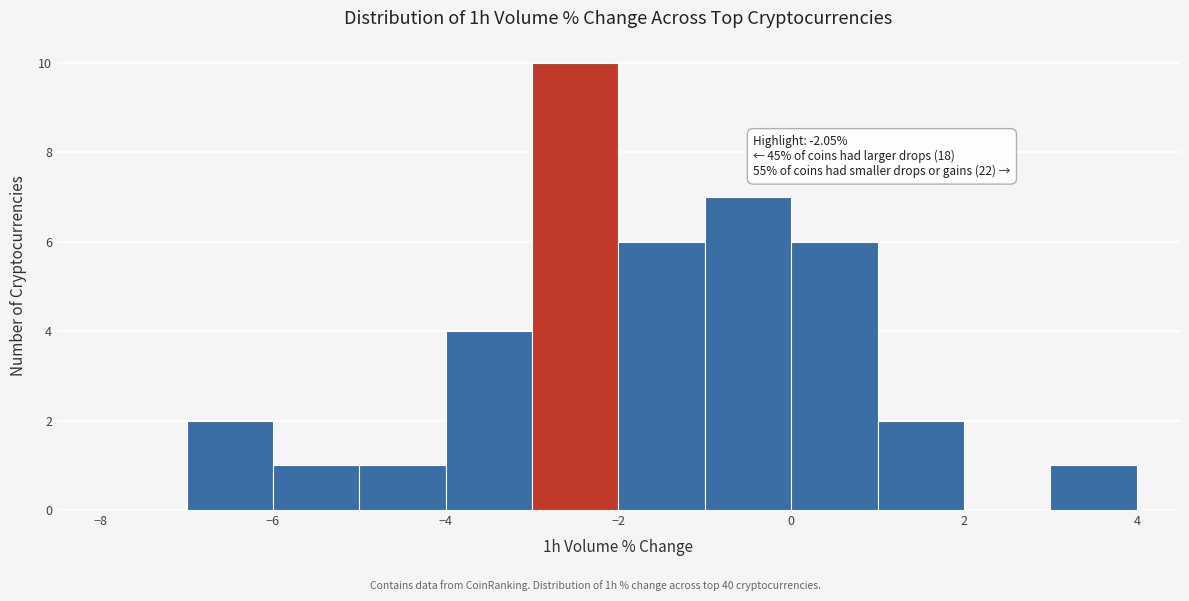

Which range on the x-axis has the tallest bar?

-3 to -2